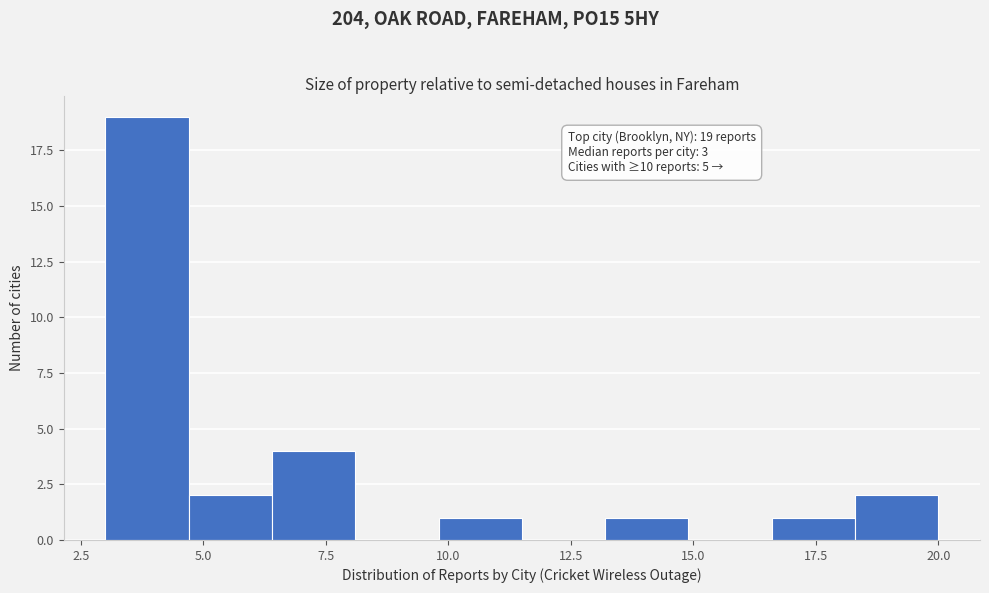

Read against the x-axis, roughly where is the centre of the tallest bar?

4.0